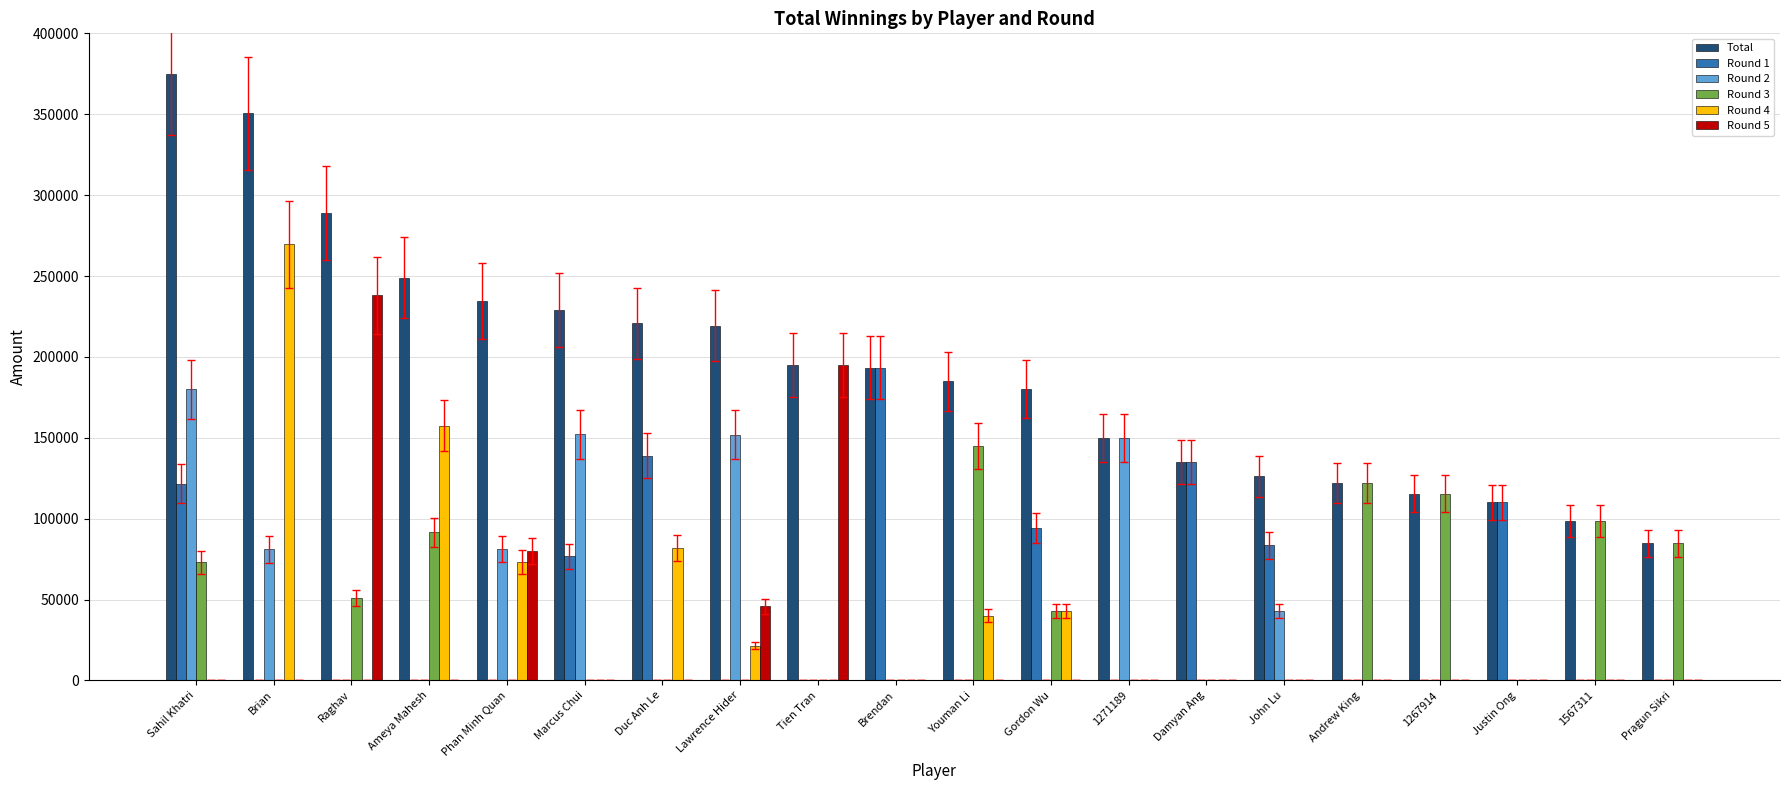

Between Brendan and Gordon Wu, which series saw the biggest shift?

Round 1